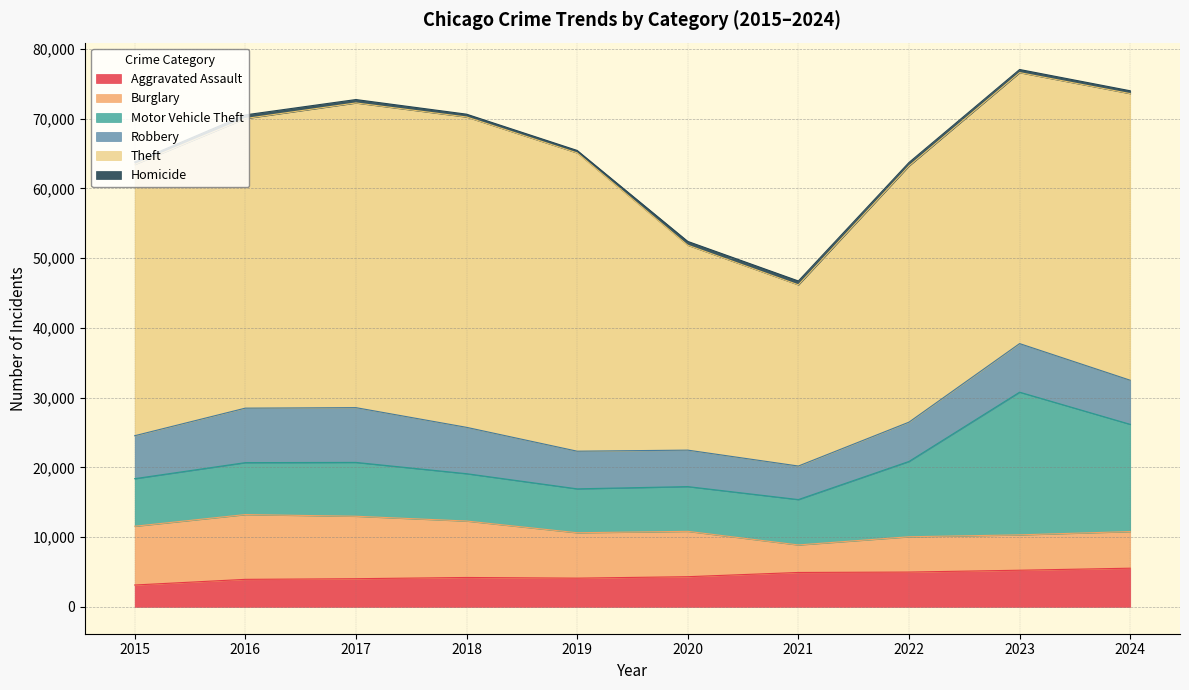

What is the approximate value of Aggravated Assault at 2015?

3132